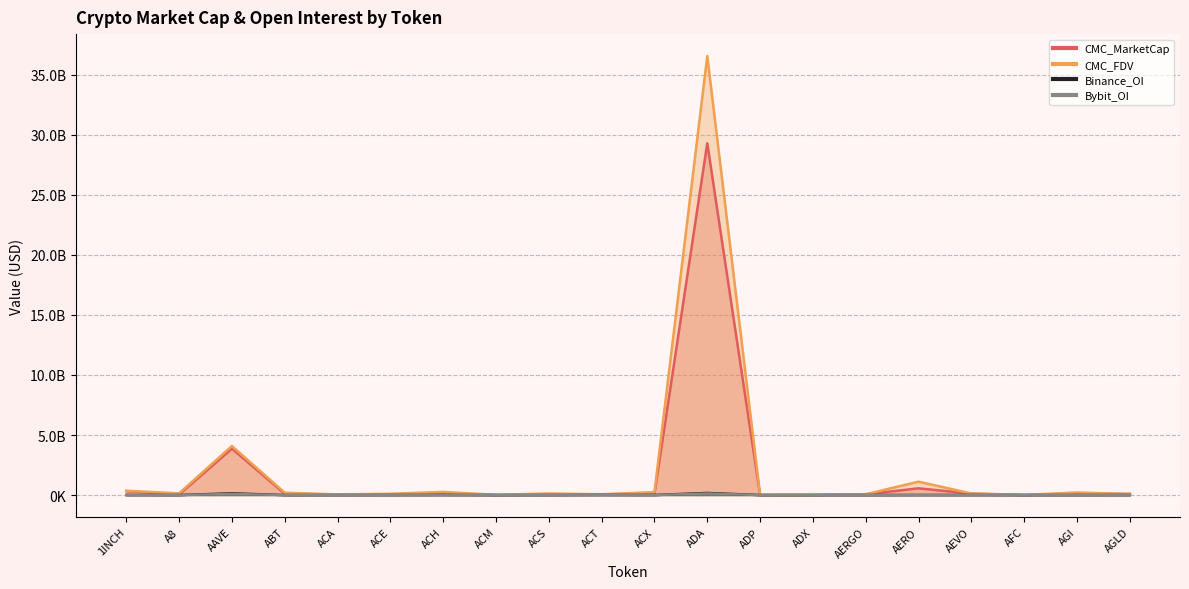

What are all the series names shown in the legend?

CMC_MarketCap, CMC_FDV, Binance_OI, Bybit_OI